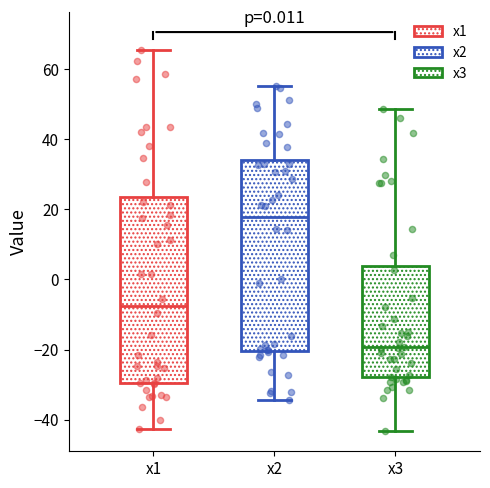

Which box has the highest median line?

x2